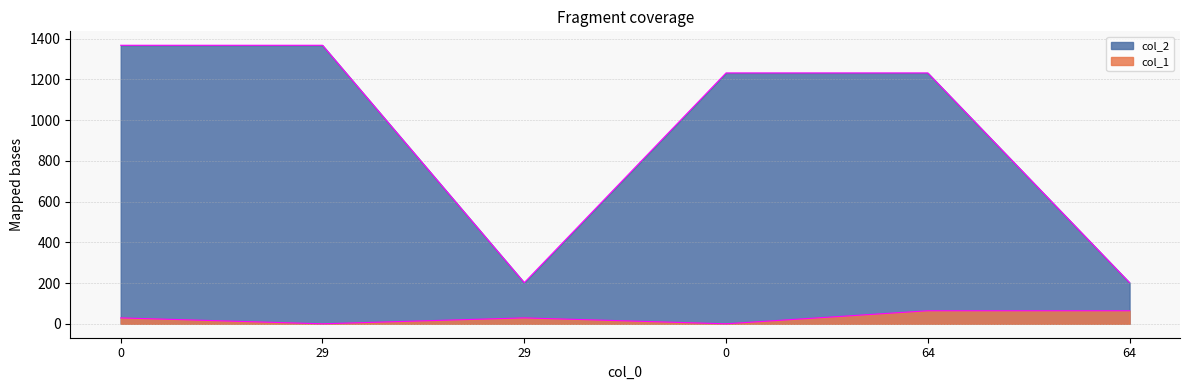

True or false: col_1 has a value of 29 at 29.

True